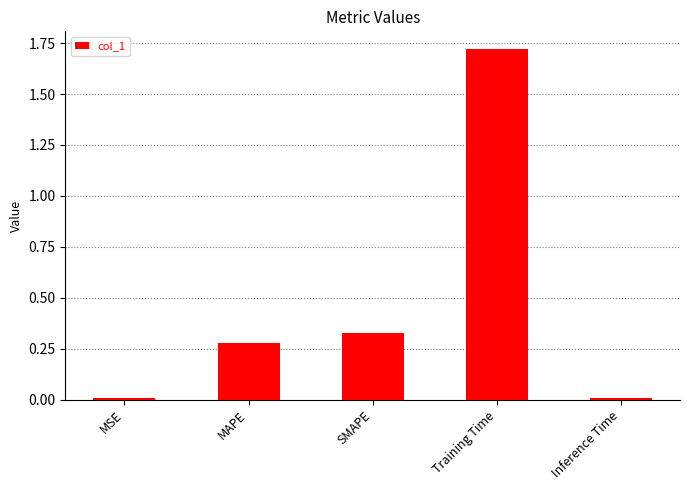

What is the difference between the values at SMAPE and Training Time?

1.4